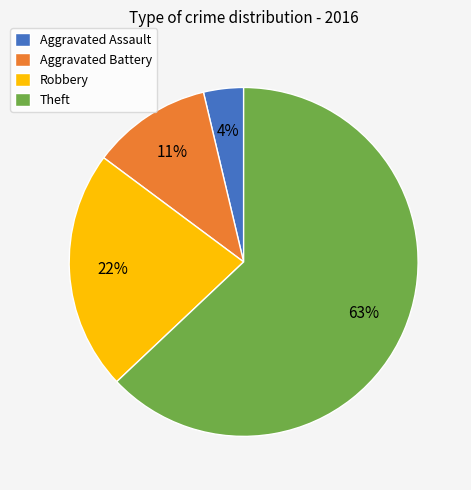

Rank the categories by value from highest to lowest.

Theft, Robbery, Aggravated Battery, Aggravated Assault